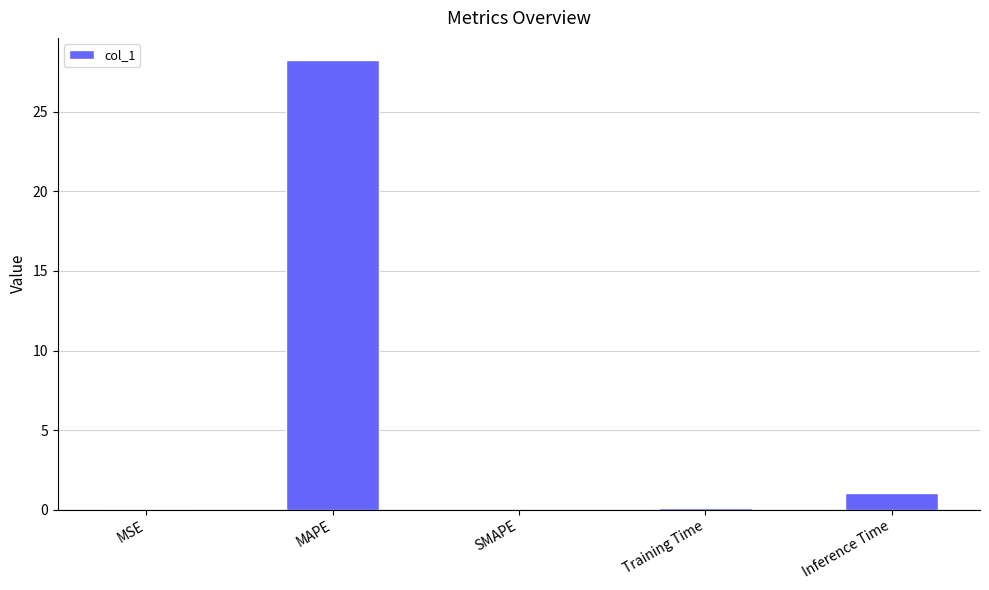

What is the sum of all values?

29.4